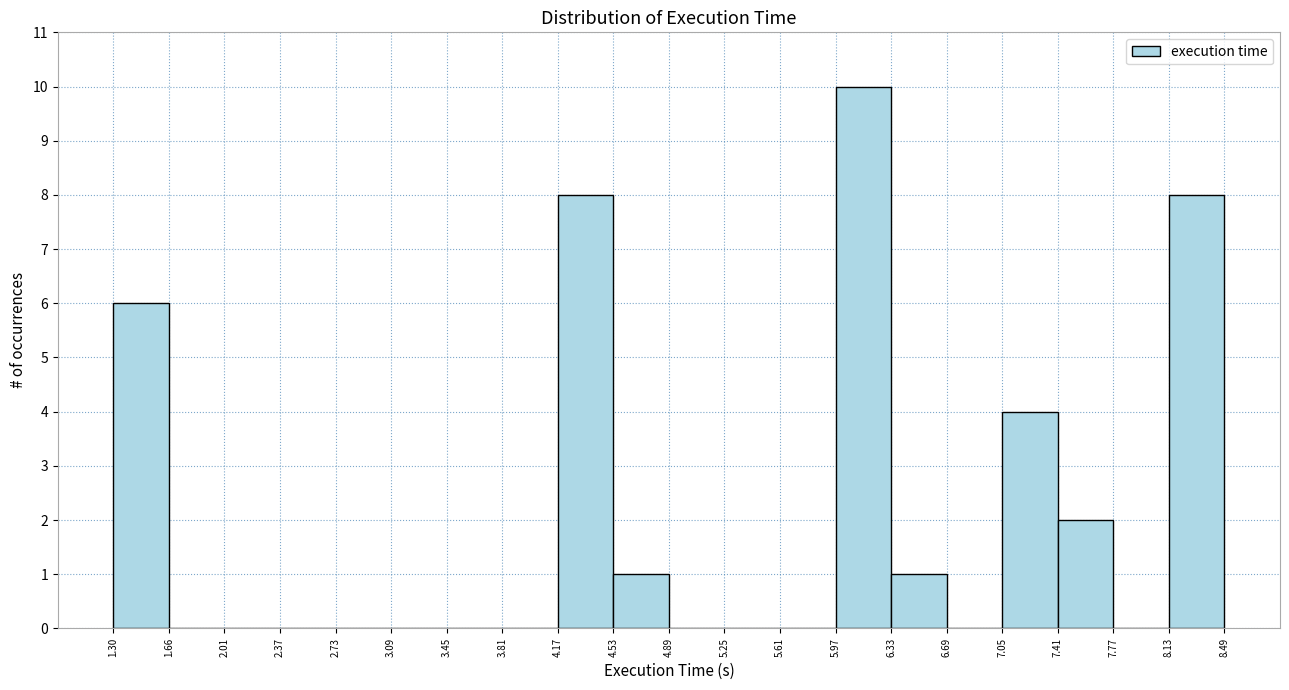

Reading left to right, list every bar in this chart as the range it spans on the x-axis followed by its height. The values are not printed on the chart, so give them approximately, as read against the axis.

1.30 to 1.66: 6
1.66 to 2.01: 0
2.01 to 2.37: 0
2.37 to 2.73: 0
2.73 to 3.09: 0
3.09 to 3.45: 0
3.45 to 3.81: 0
3.81 to 4.17: 0
4.17 to 4.53: 8
4.53 to 4.89: 1
4.89 to 5.25: 0
5.25 to 5.61: 0
5.61 to 5.97: 0
5.97 to 6.33: 10
6.33 to 6.69: 1
6.69 to 7.05: 0
7.05 to 7.41: 4
7.41 to 7.77: 2
7.77 to 8.13: 0
8.13 to 8.49: 8